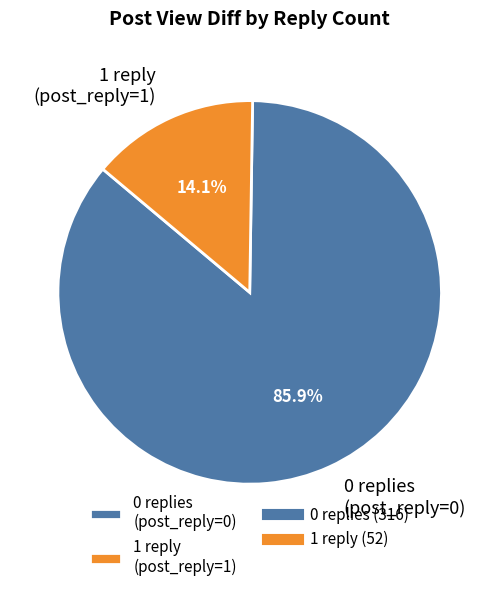

Between 0 replies (post_reply=0) and 1 reply (post_reply=1), which is larger?

0 replies (post_reply=0)